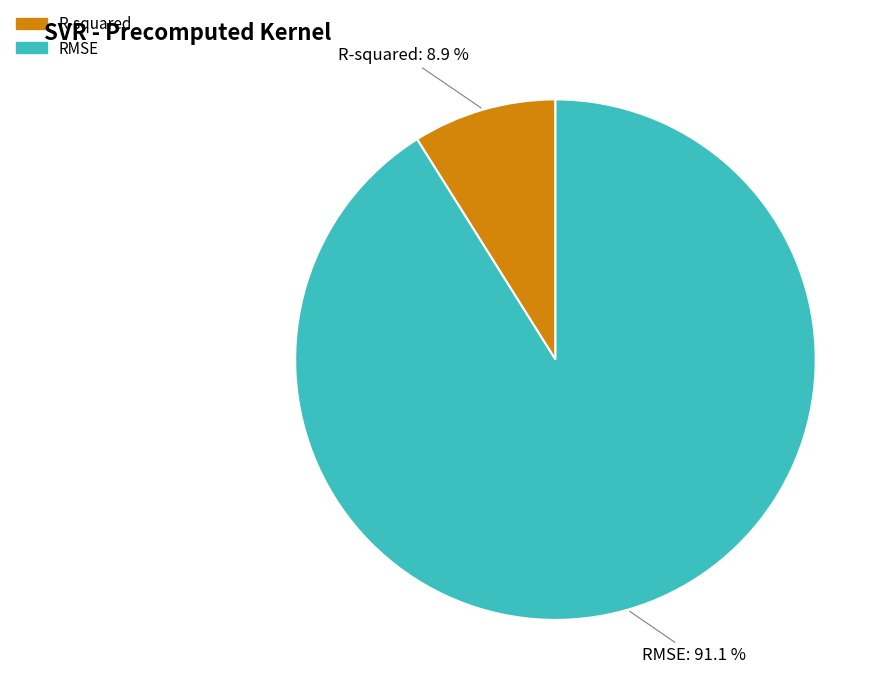

Does any single category account for the majority?

Yes